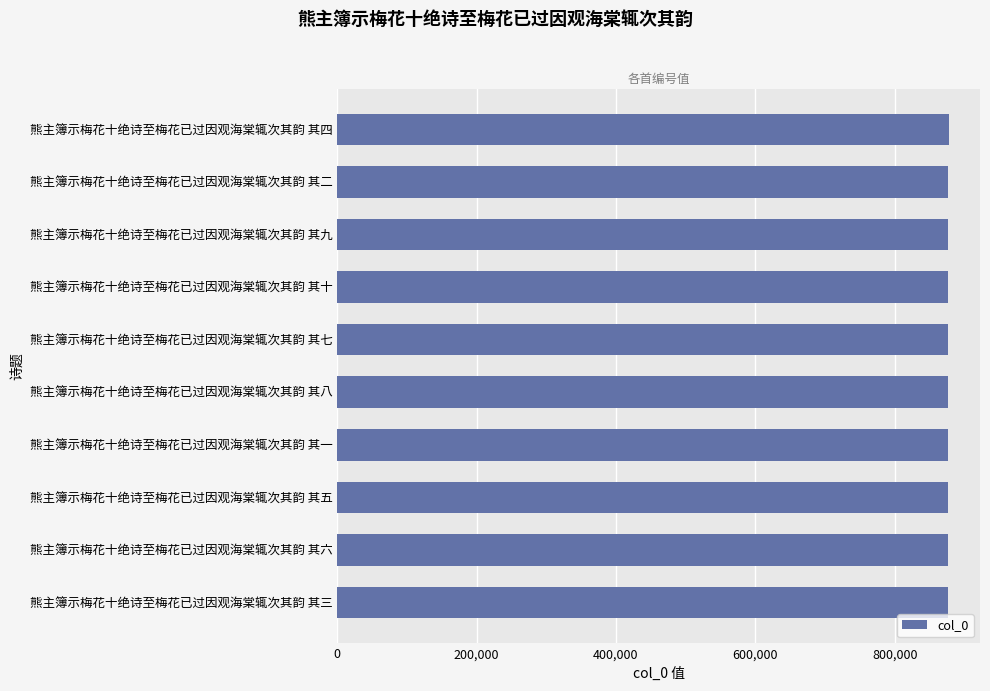

What is the average value?

876233